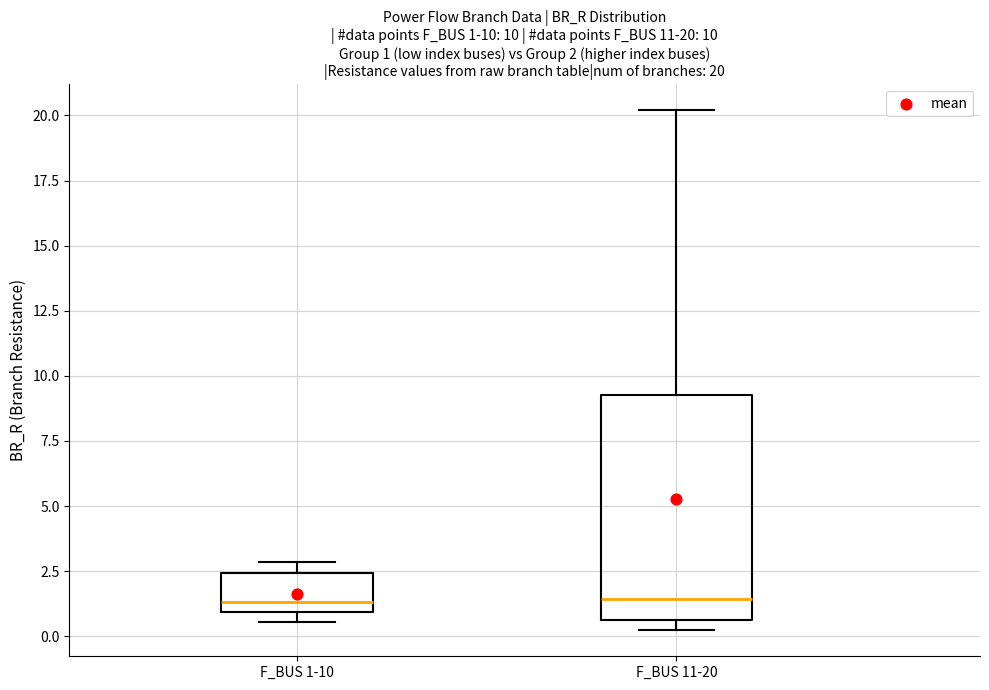

Comparing the boxes themselves (not the whiskers), which one is the tallest?

F_BUS 11-20